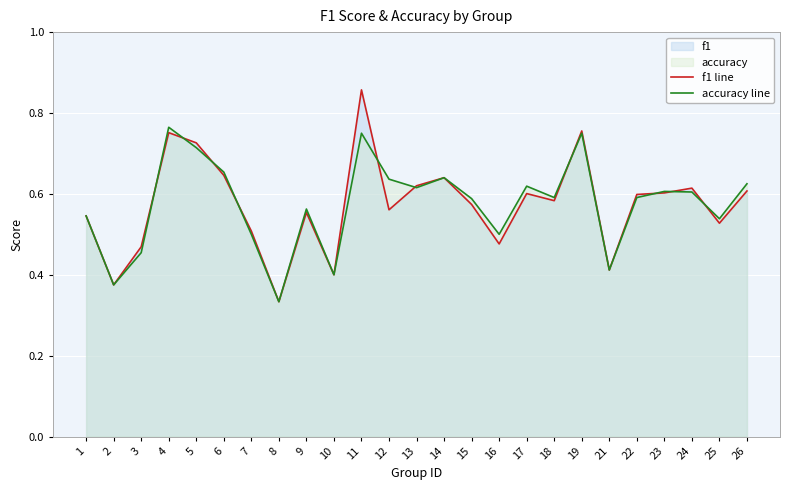

In accuracy line, how many points are lower than both neighbors (excluding endpoints)?

8